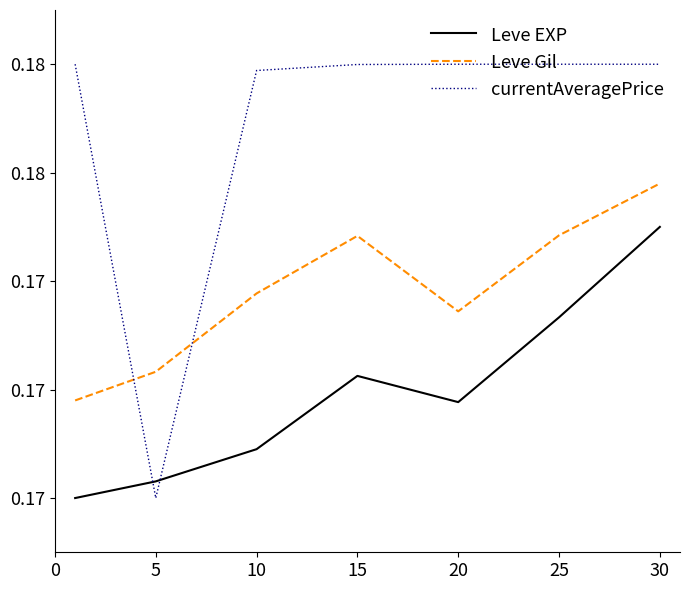

At which label does currentAveragePrice reach its minimum?

5